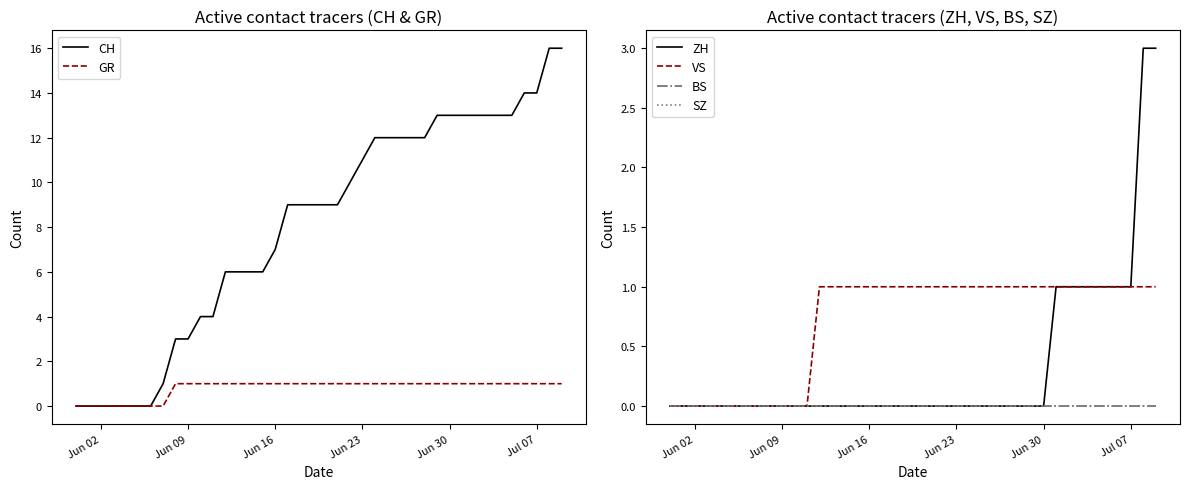

What is the highest value of the CH series?

16